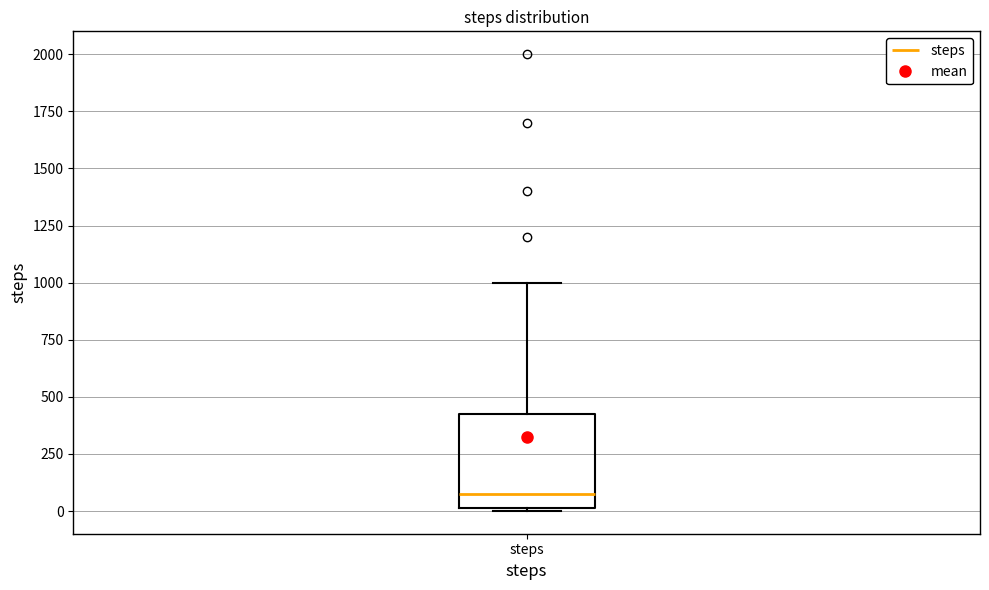

Where is the upper edge of the box for steps on the y-axis? The values are not printed on the chart, so give them approximately, as read against the axis.

450